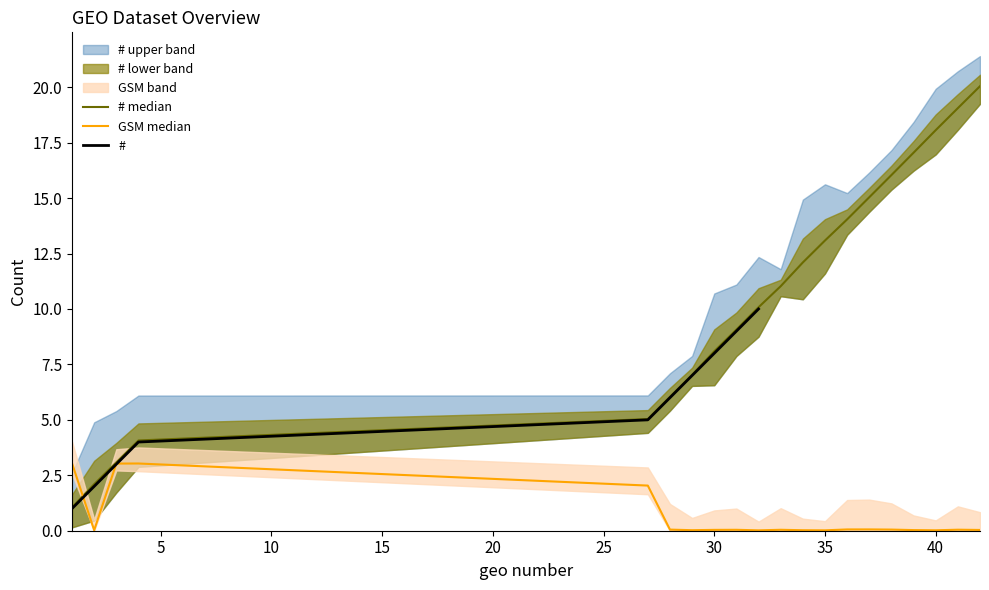

Rank the series at 1 from highest to lowest value.

GSM, #